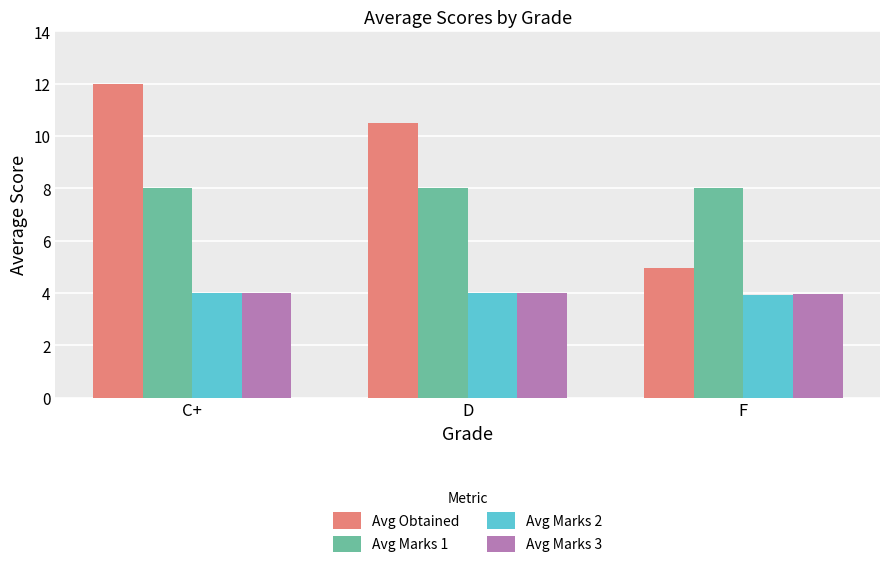

How many bars are there in each group?

4